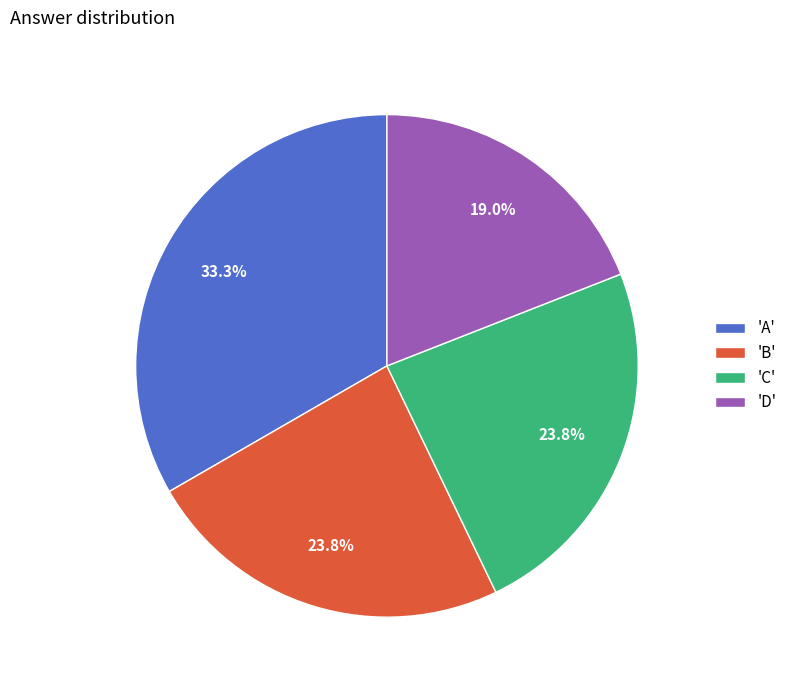

Approximately how many times larger is the value at 'B' compared to 'A'?

0.7